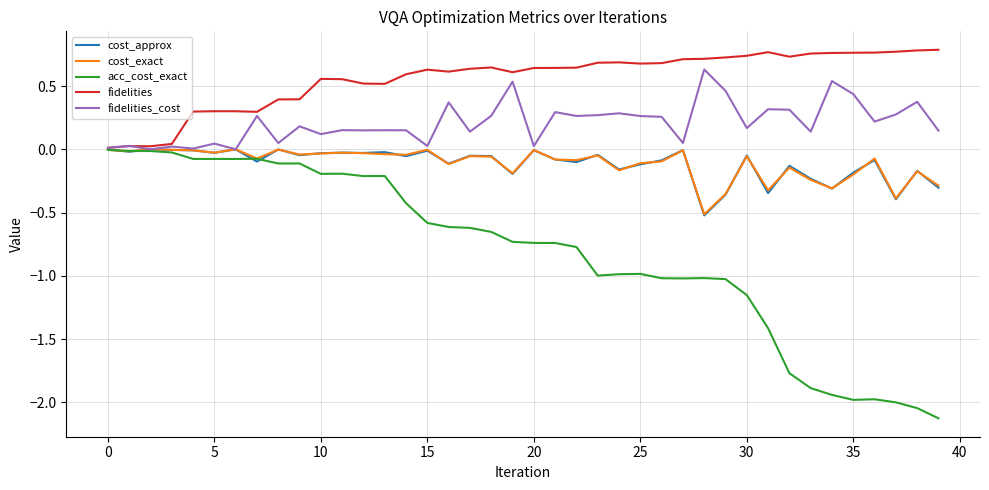

Which series has the largest total across all categories?

fidelities